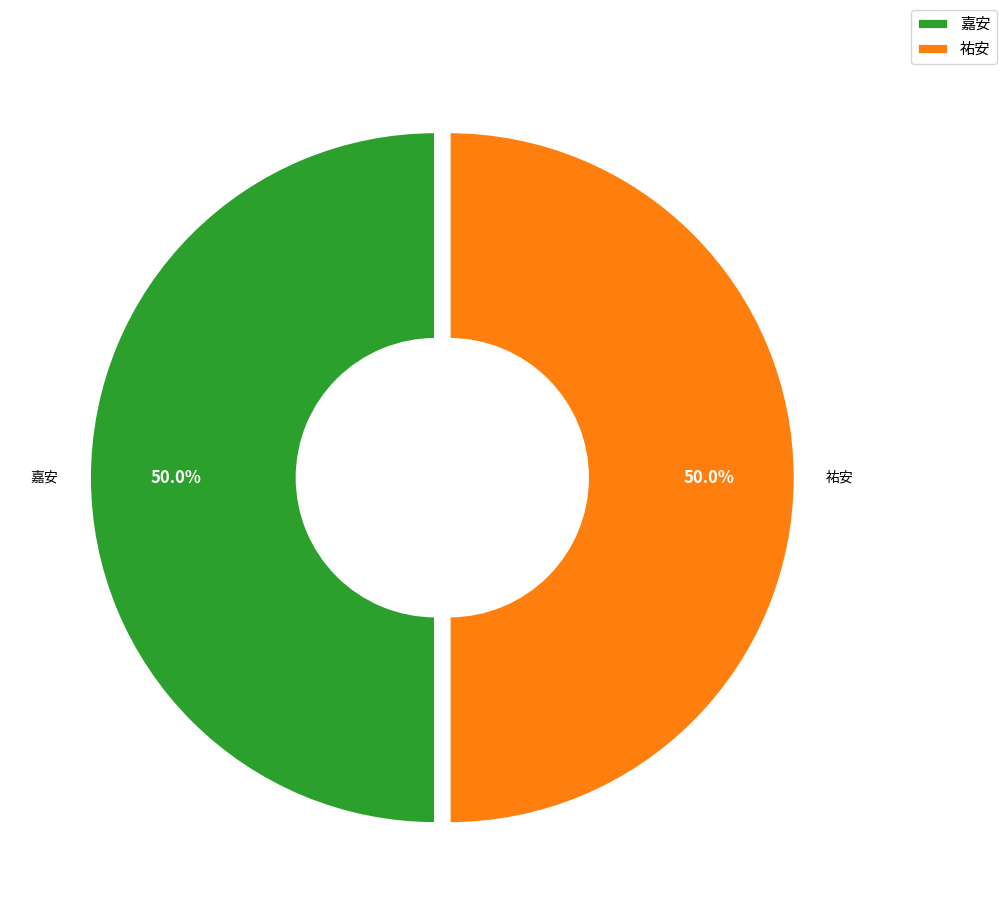

To the nearest percent, what is the average slice percentage?

50%